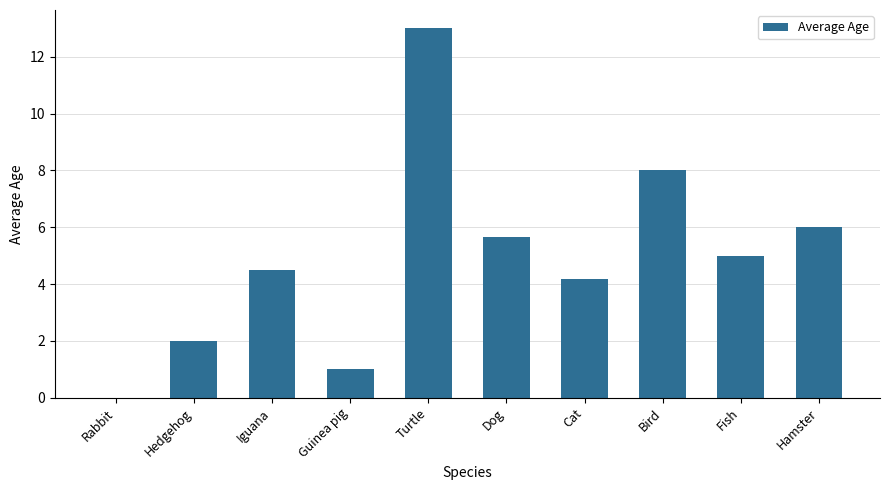

Count the number of data series in this chart.

1